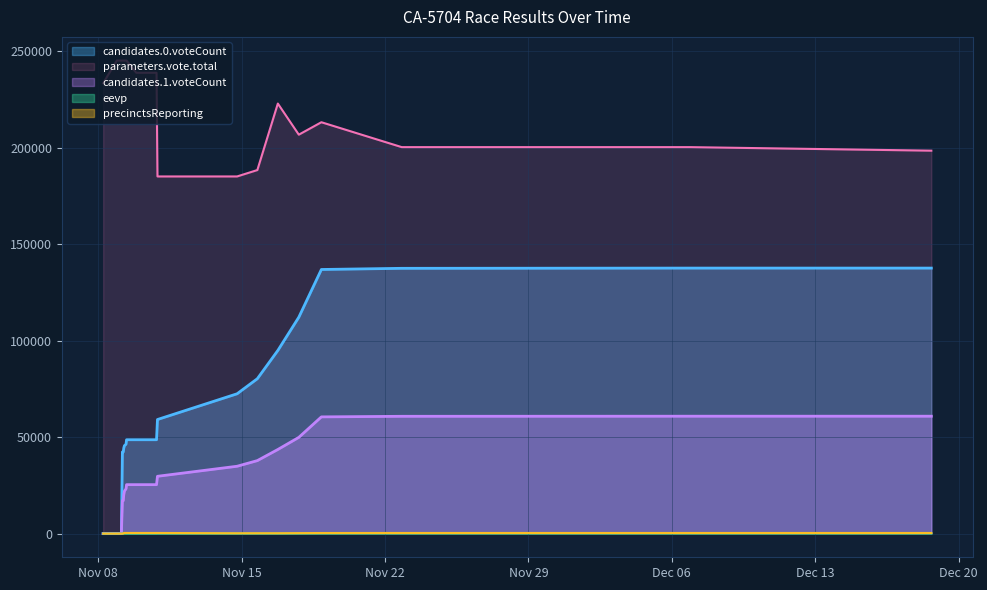

The precinctsReporting series shows 173.2 at 2022-11-08 21:52. True or false?

False